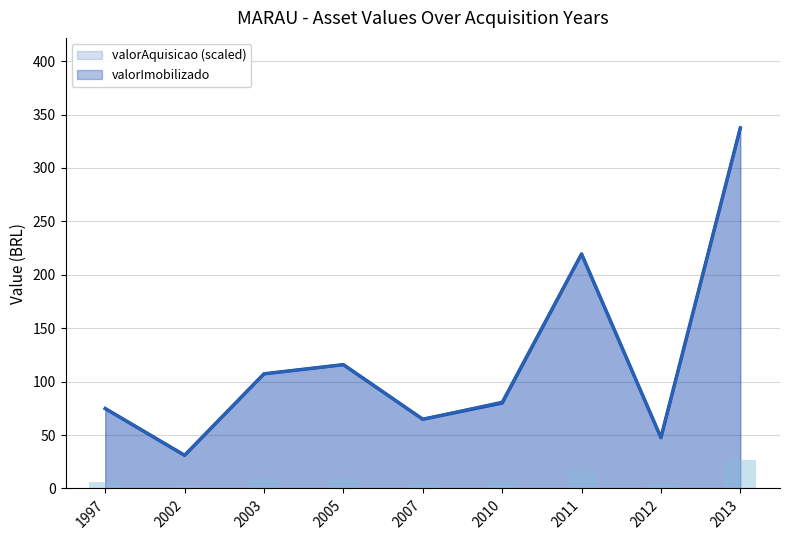

Reading left to right, what are all the values shown in this chart?

valorImobilizado: 74.8	31.0	107.3	115.9	64.8	81.0	219.5	47.6	337.4
valorAquisicao: 6.0	2.5	8.6	9.3	5.2	6.4	17.6	3.8	27.0